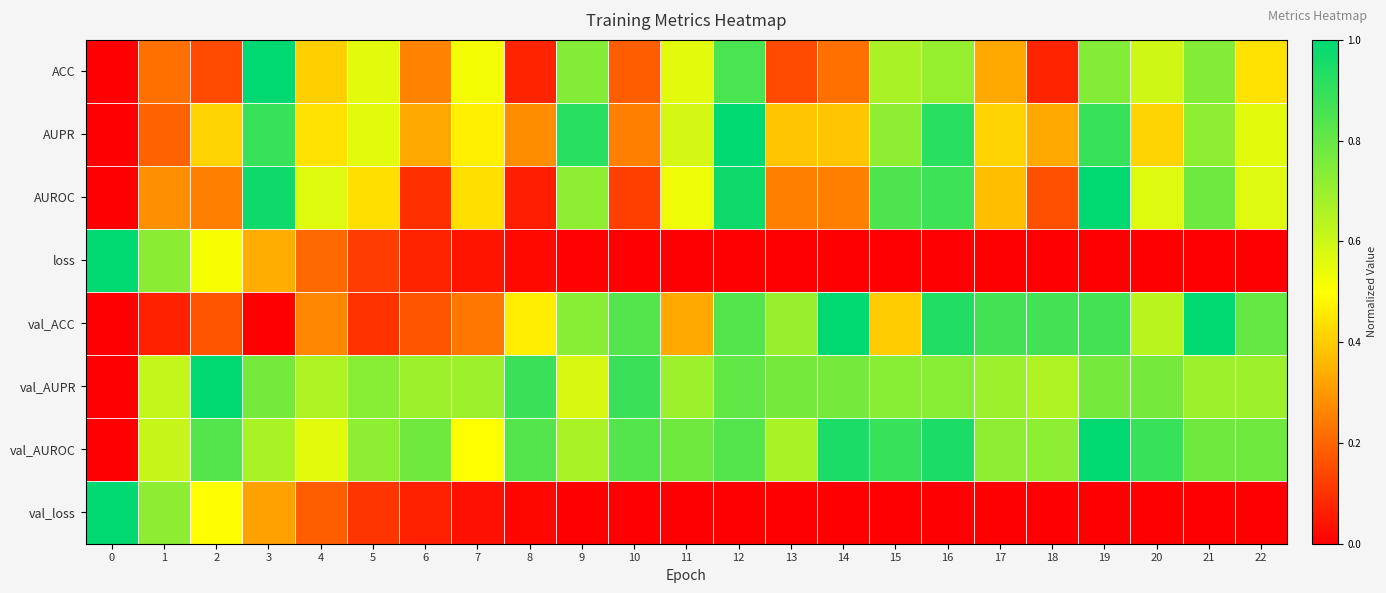

Which series has the largest range (max minus min)?

ACC